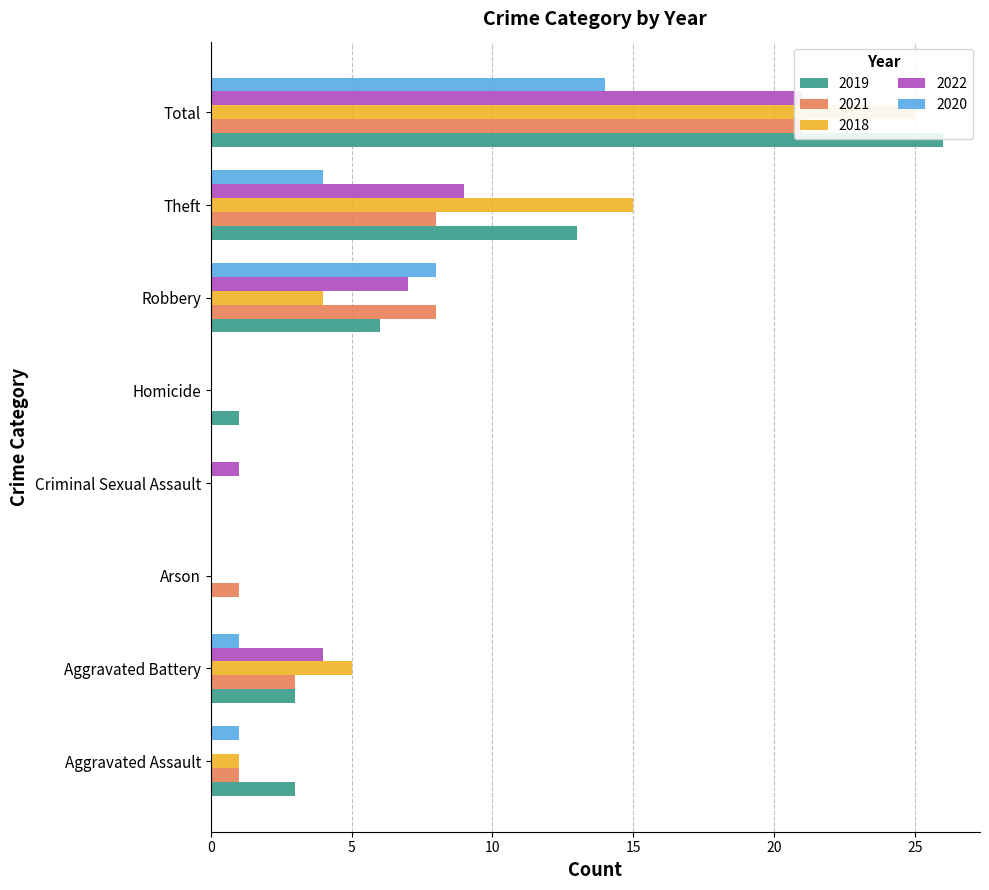

True or false: 2019 has a value of 14 at Criminal Sexual Assault.

False